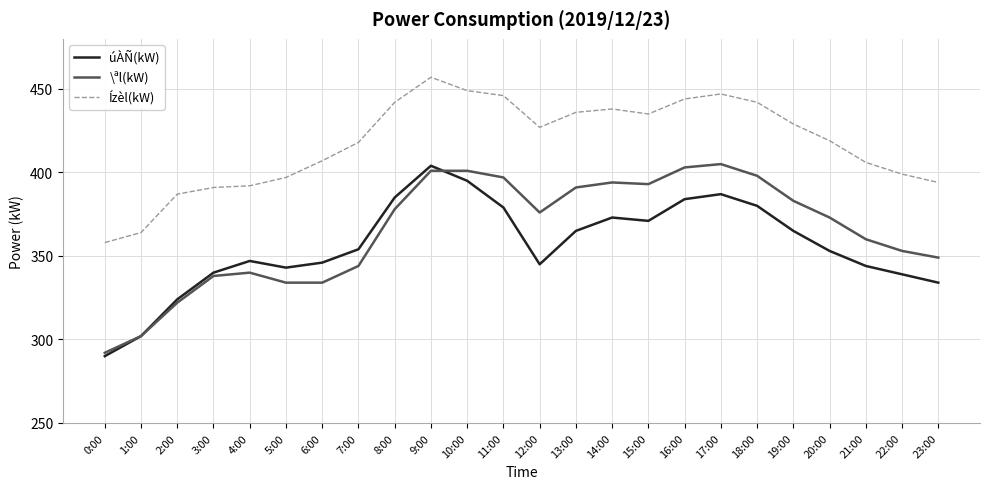

Rank the series at 22:00 from highest to lowest value.

Ízèl(kW), \ªl(kW), úÀÑ(kW)